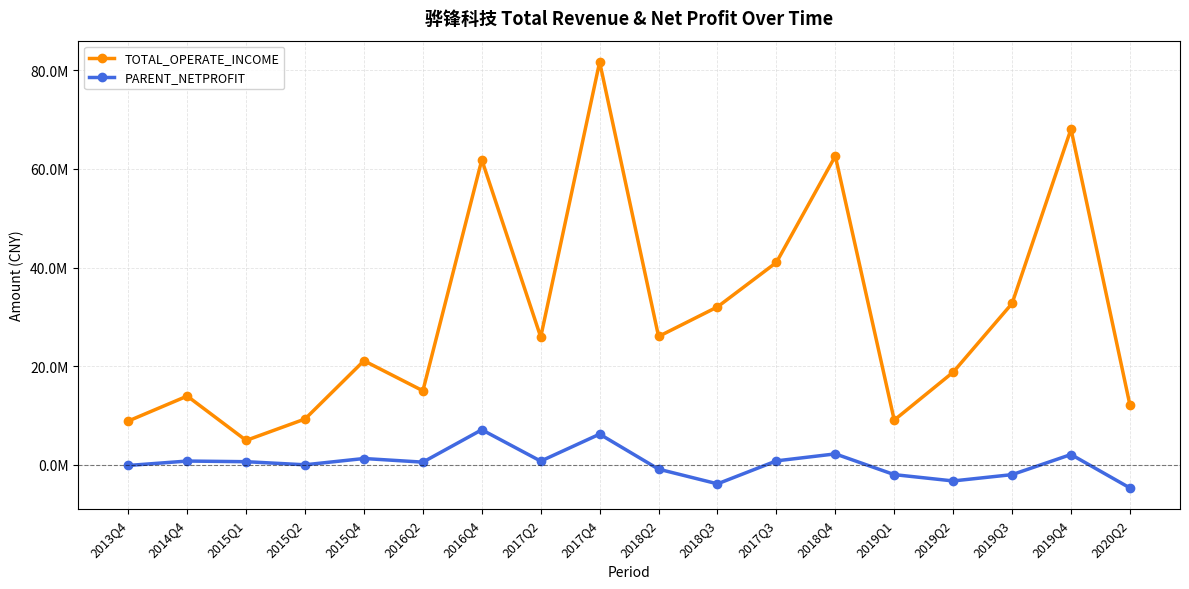

Does the chart have visible grid lines?

Yes